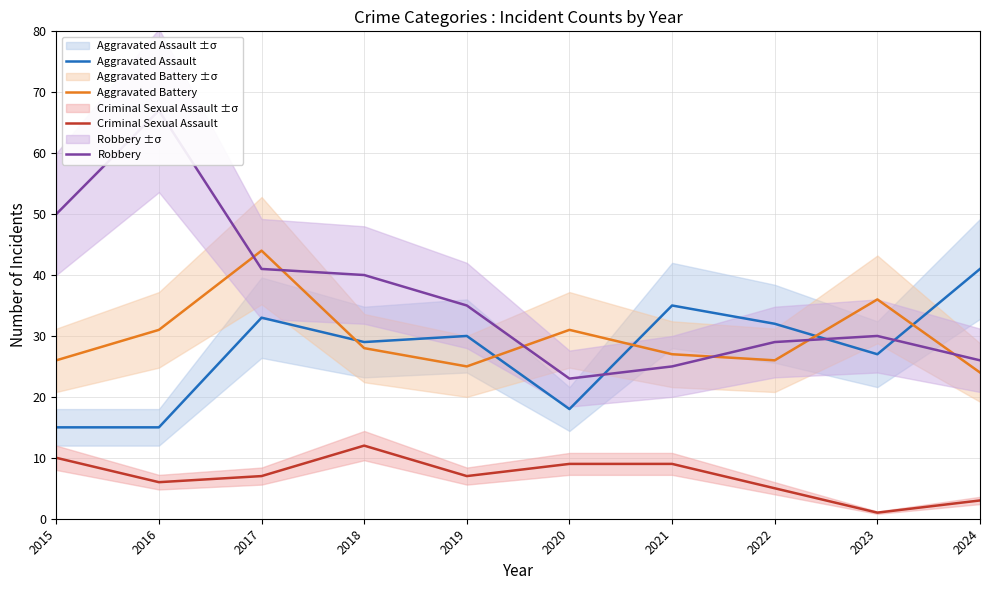

What are all the series names shown in the legend?

Aggravated Assault, Aggravated Battery, Criminal Sexual Assault, Robbery